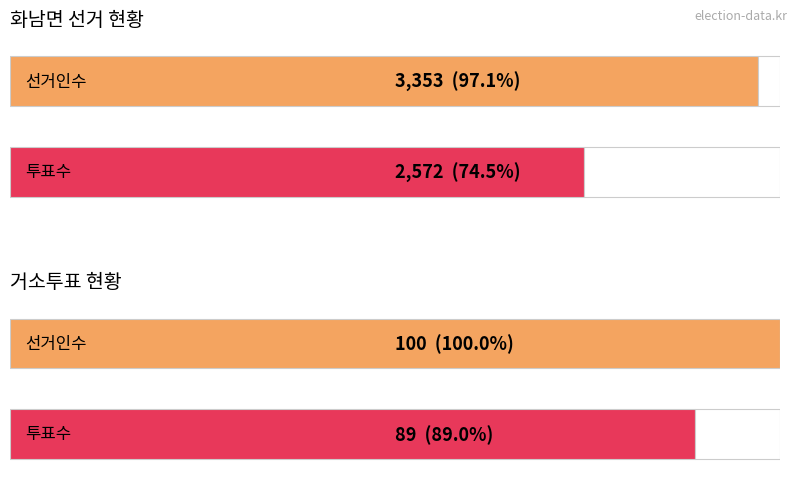

Which series has the widest spread of values?

선거인수